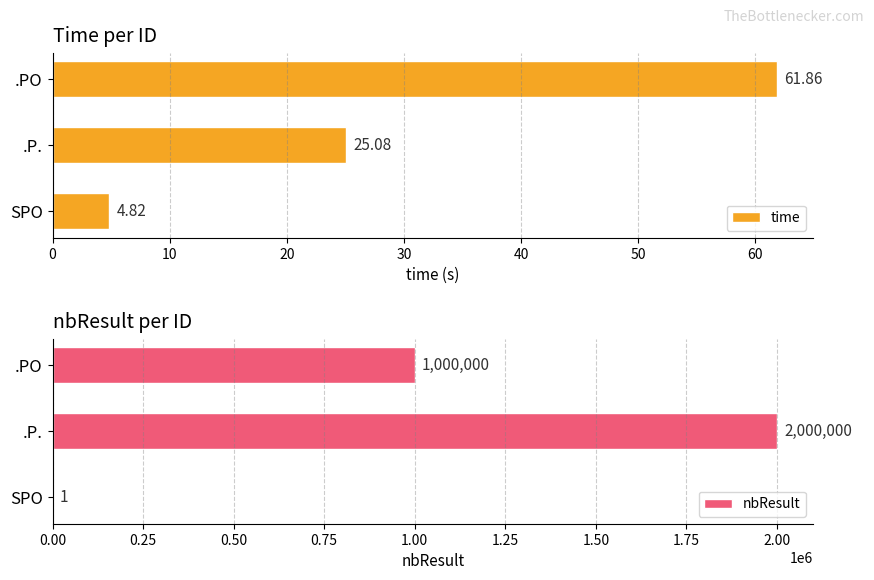

What is the difference between the time values at SPO and .PO?

57.0